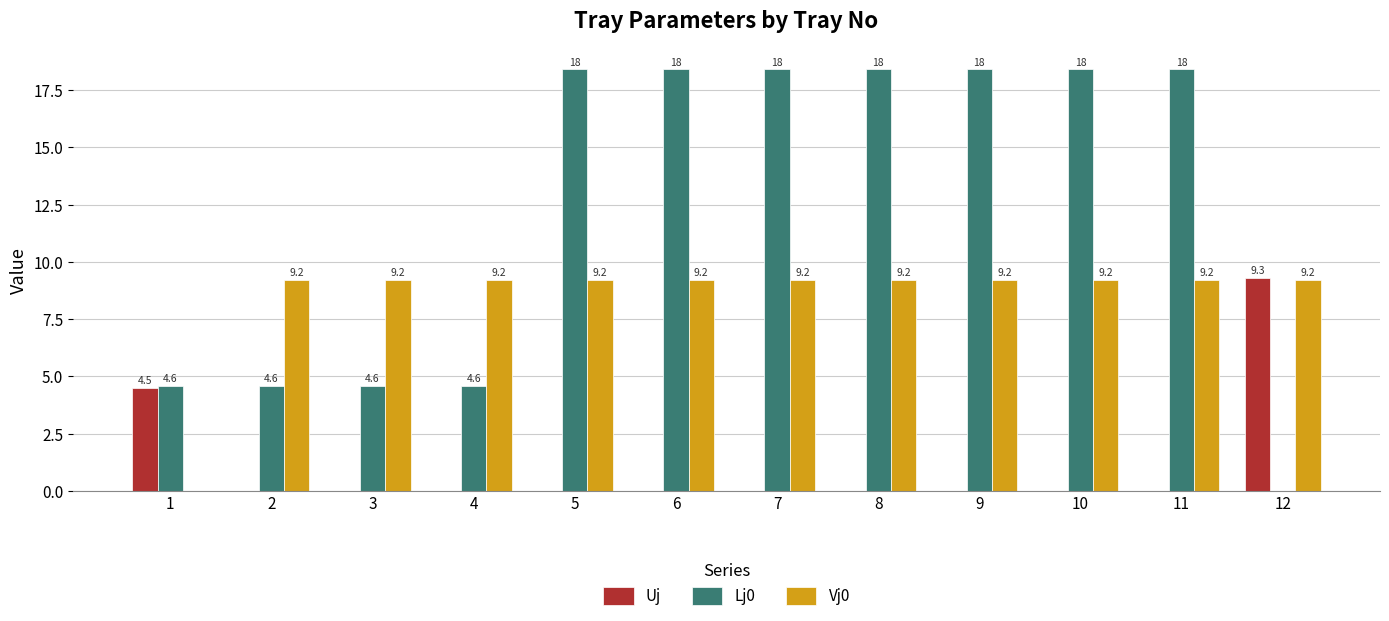

What is the maximum value for Vj0?

9.2